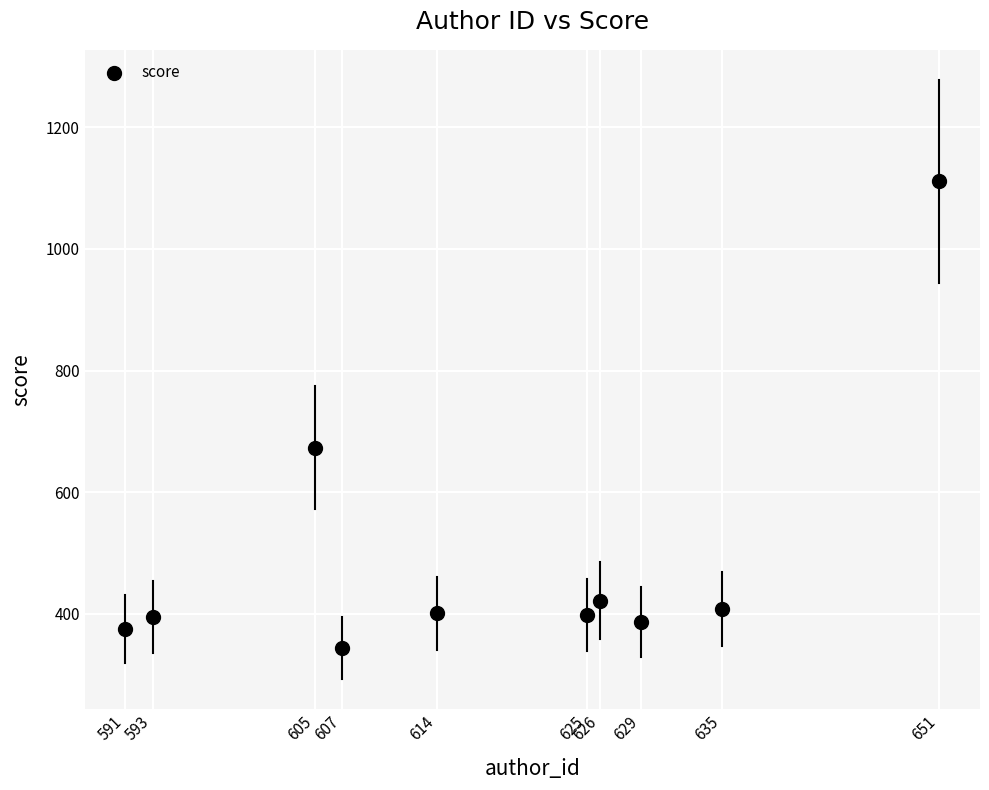

What is the range of X values (max minus min)?

60.0